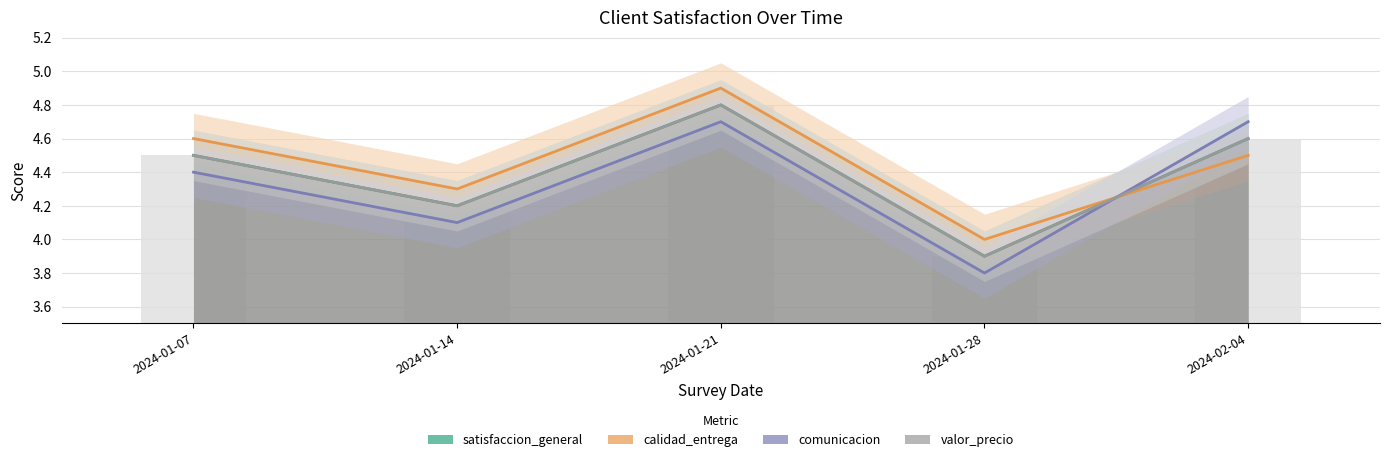

The calidad_entrega series shows 1.3 at 2024-01-28. True or false?

False